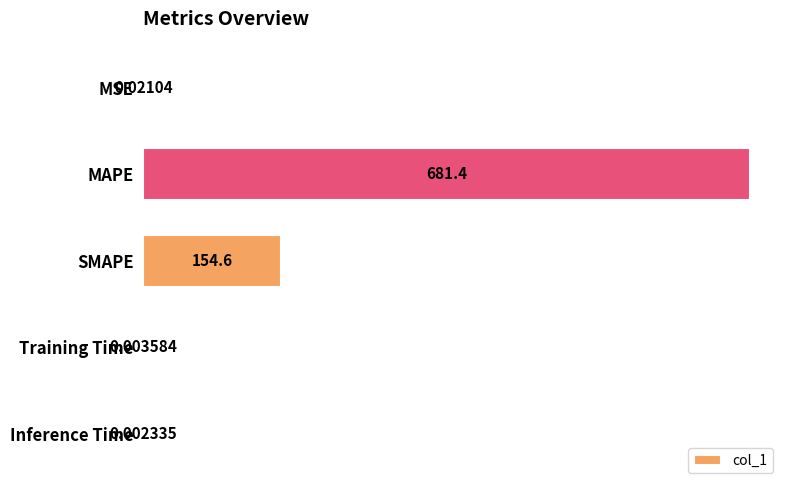

Where is the data nearest to the value 340?

SMAPE